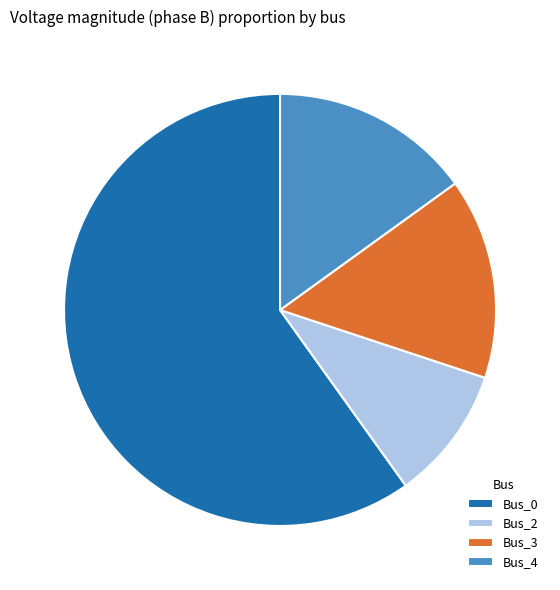

The Bus_2 slice represents 16% of the pie. True or false?

False